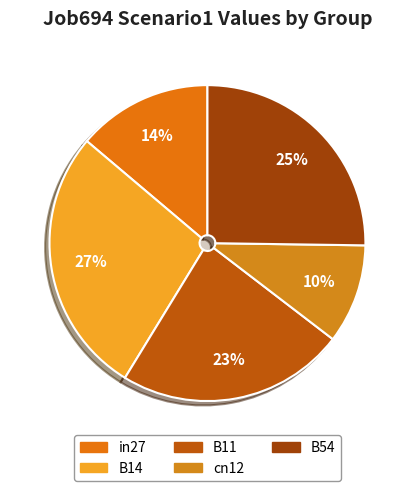

Is there any slice that represents more than half of the pie?

No